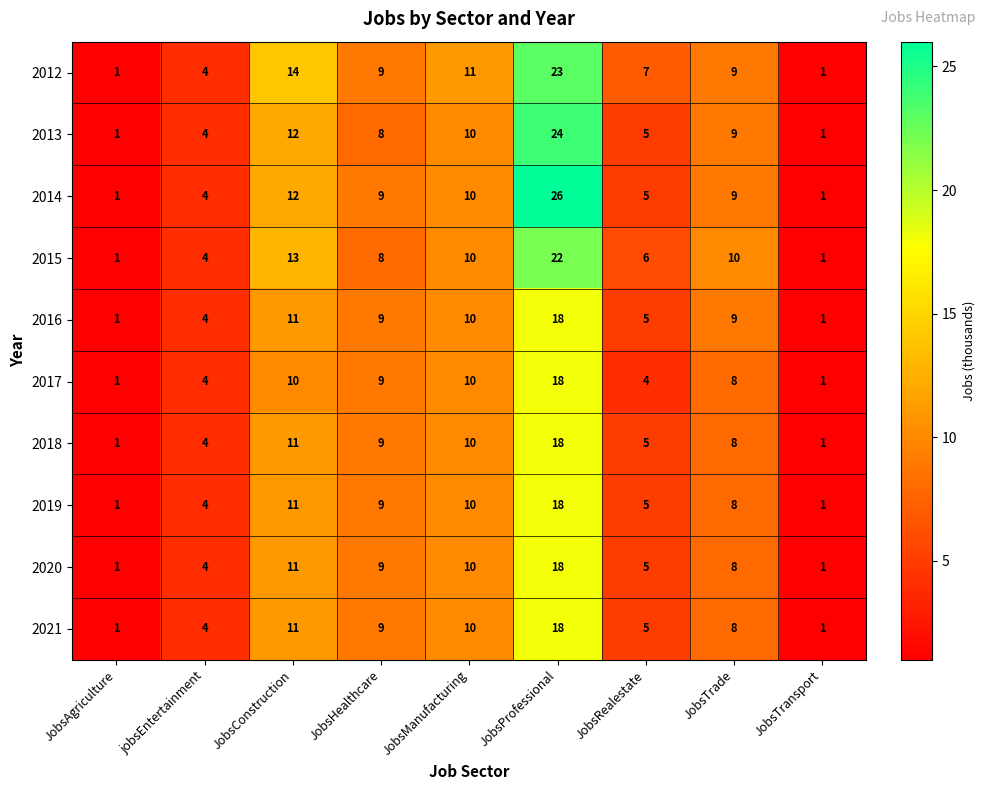

At how many categories does at least one series exceed 16?

1